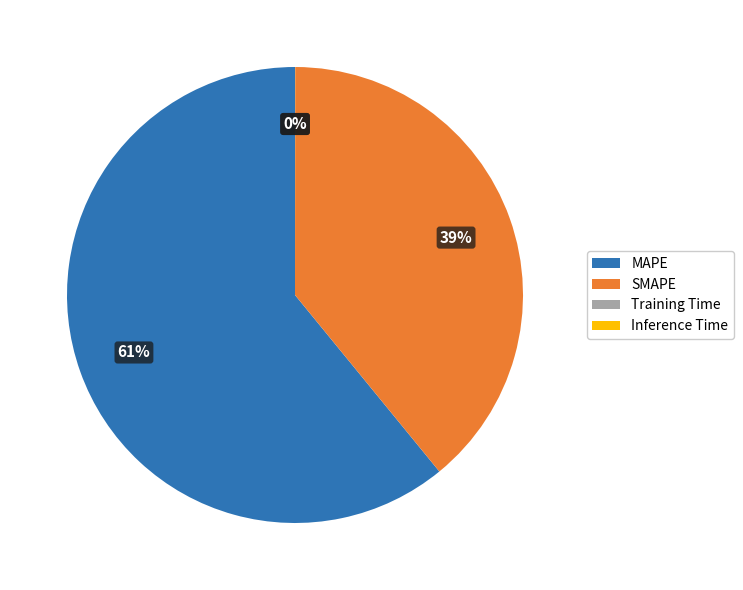

The MAPE slice represents 61% of the pie. True or false?

True